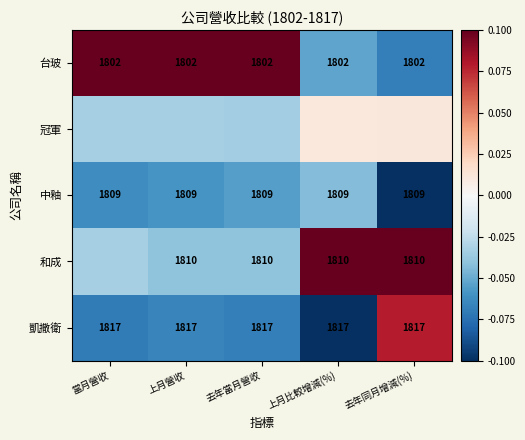

Between 當月營收 and 上月比較增減(%), which series saw the biggest shift?

台玻